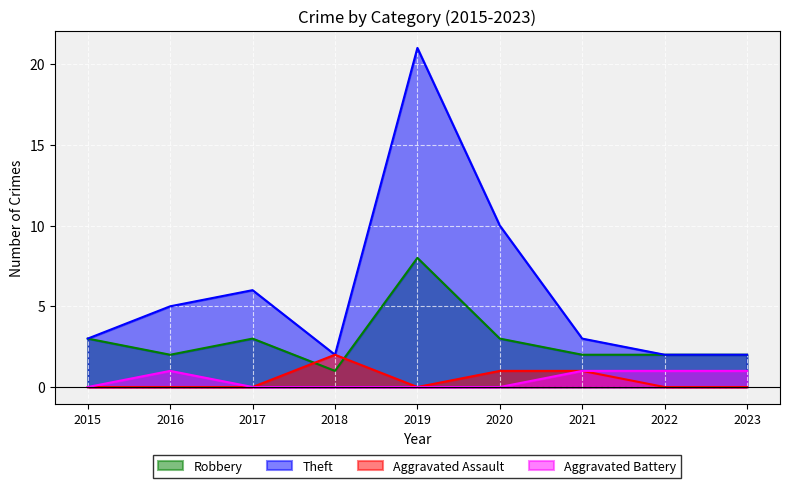

True or false: Aggravated Battery and Aggravated Assault intersect in this chart.

False